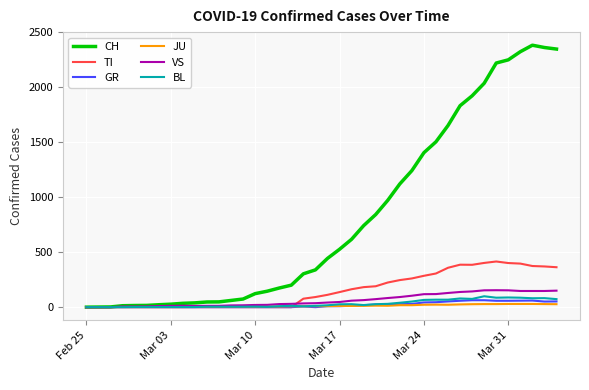

Which series has the largest range (max minus min)?

CH